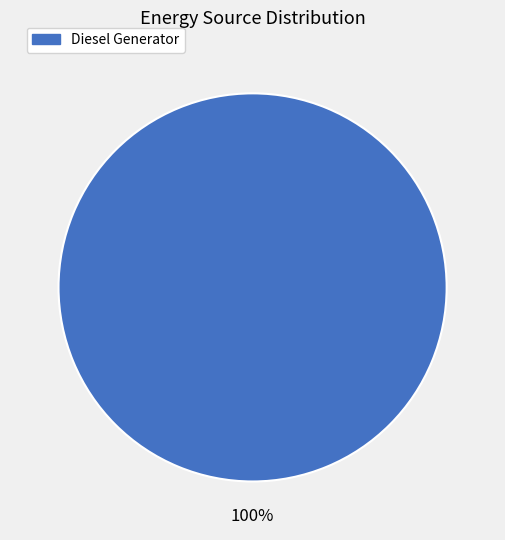

Is there a majority slice in this chart?

Yes